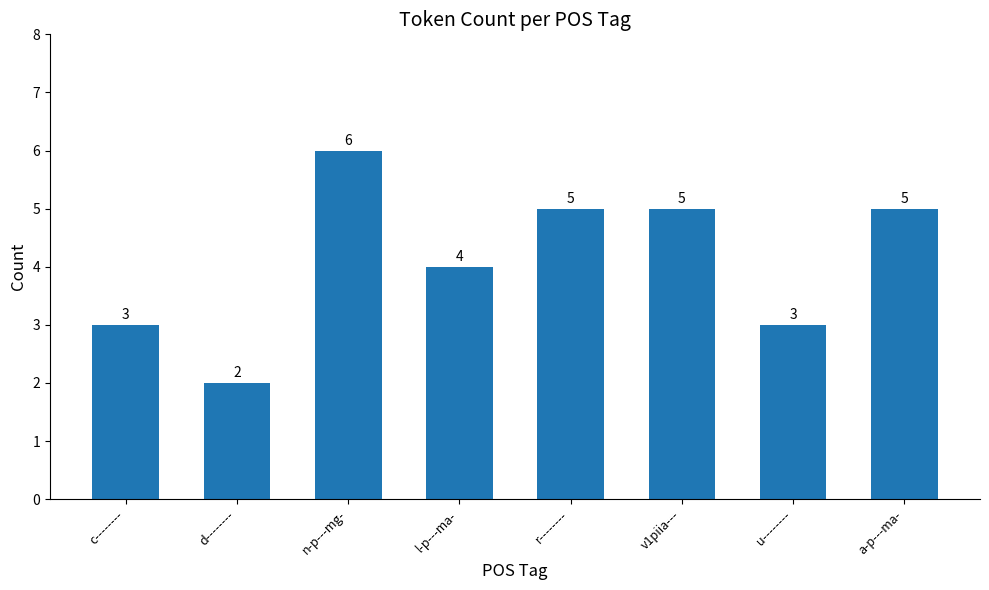

What is the sum of the values at a-p---ma- and u--------?

8